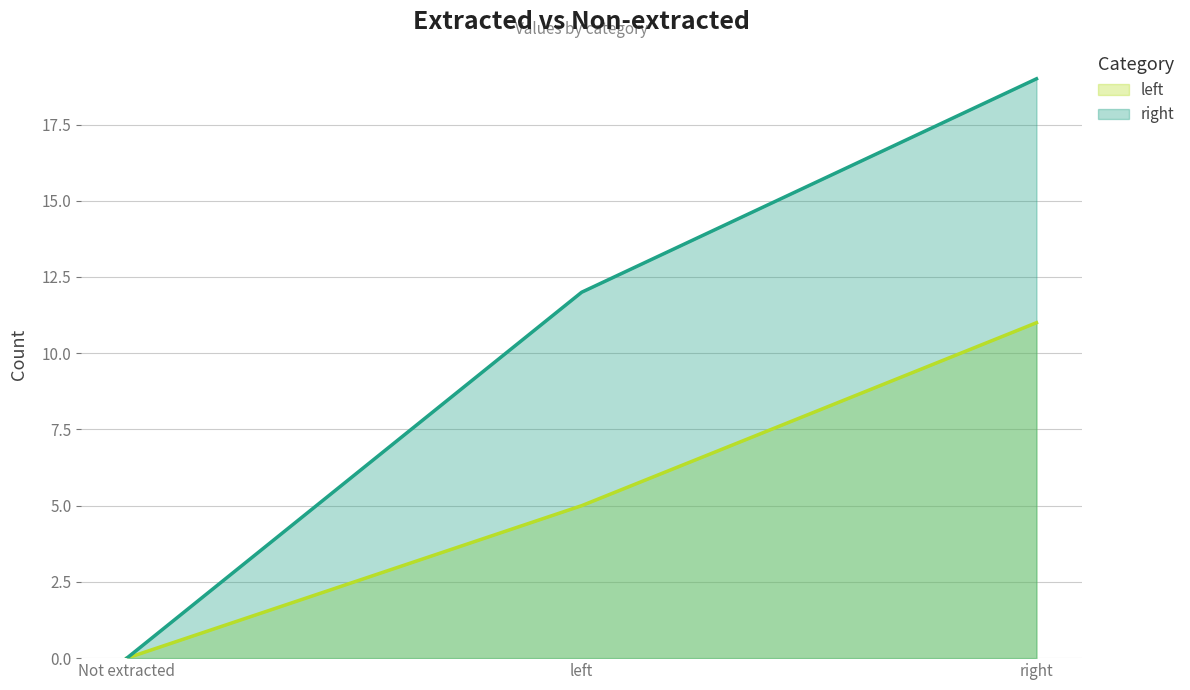

Which has a higher value, Not extracted or right?

right